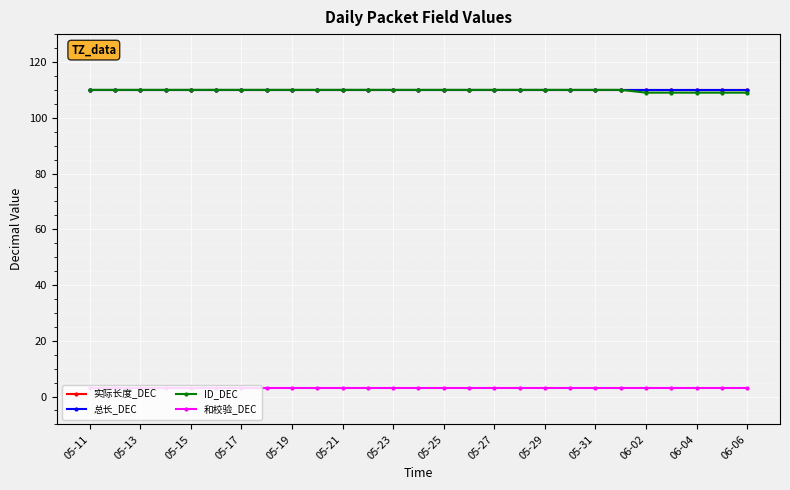

At which label does 总长_DEC reach its peak?

05-11